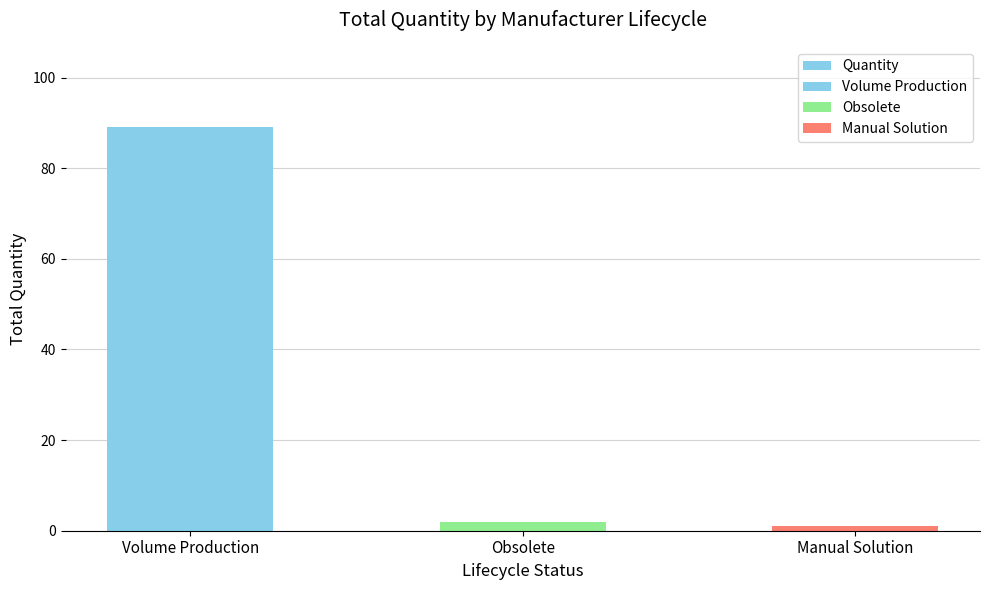

What position from the left is Manual Solution?

3